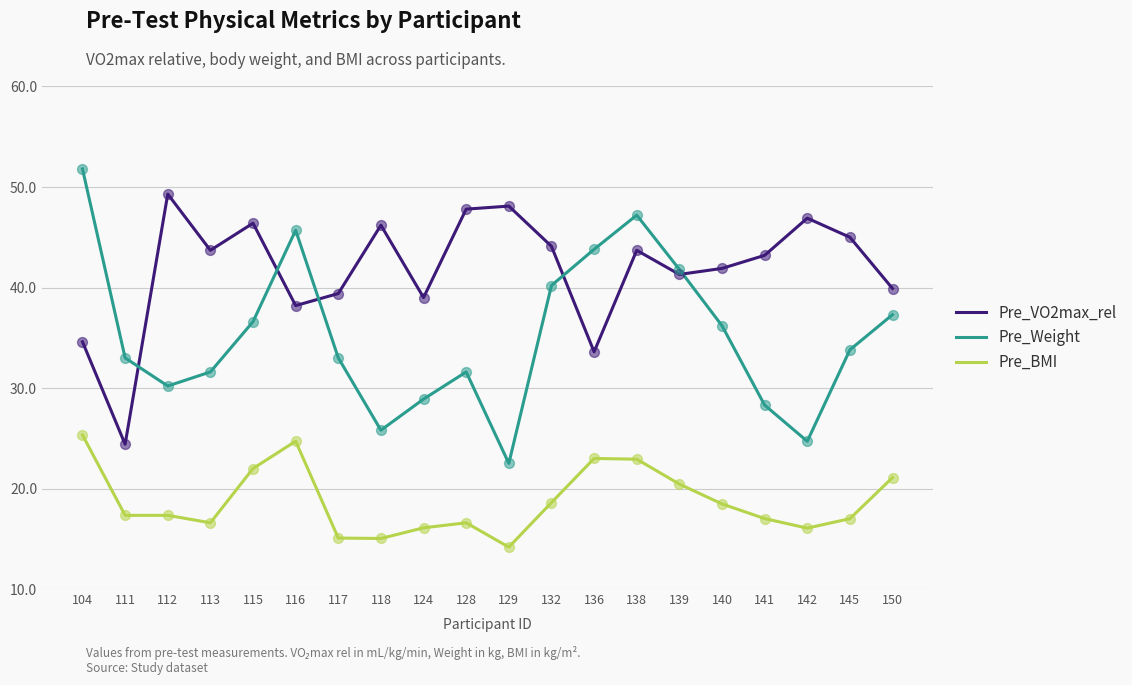

What is the total value across all series at 139?

103.5